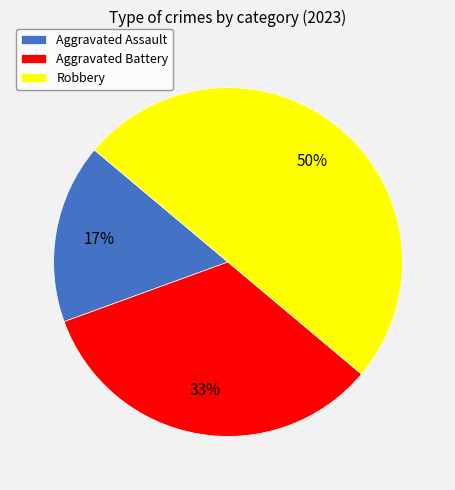

Rank the categories by value from highest to lowest.

Robbery, Aggravated Battery, Aggravated Assault